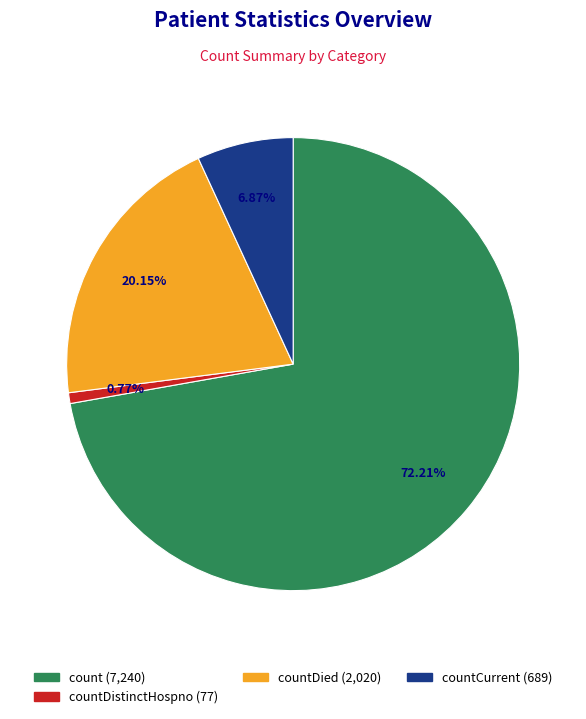

Which slice represents more than half of the pie?

count